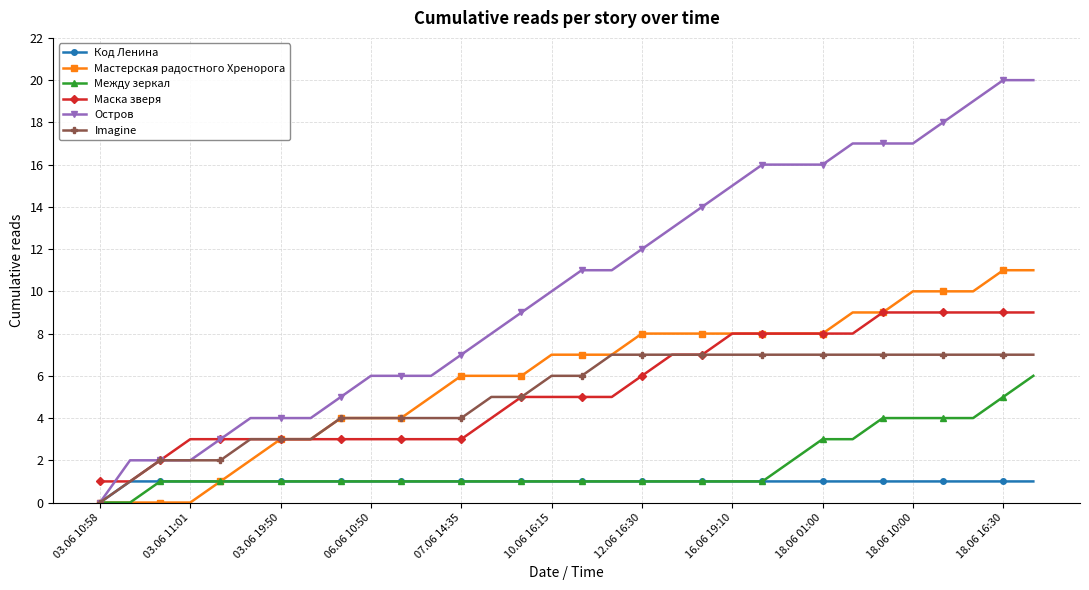

What is the maximum value shown in the chart?

20